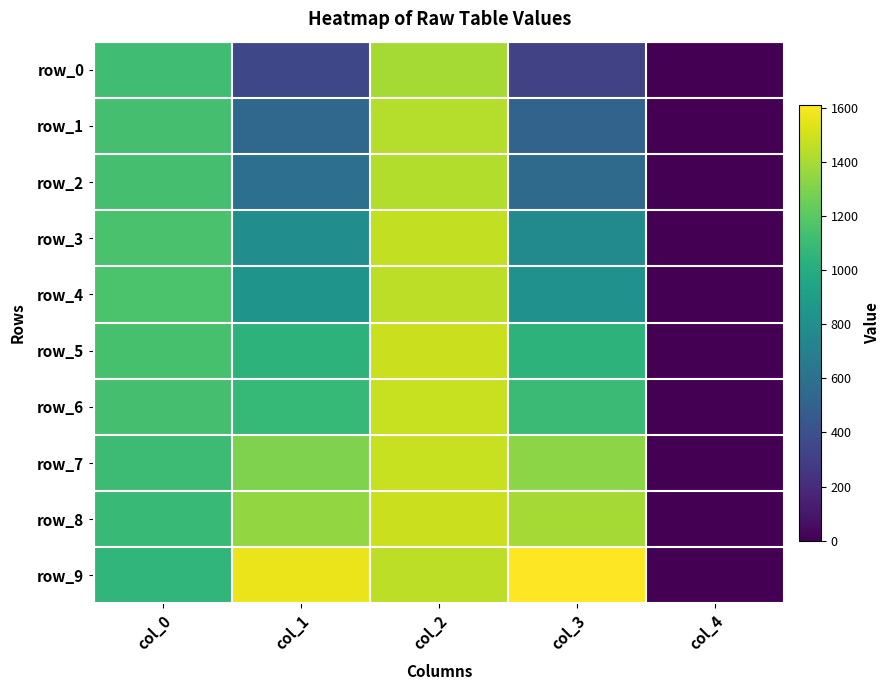

The value of row_8 at col_4 is 0.0. True or false?

True